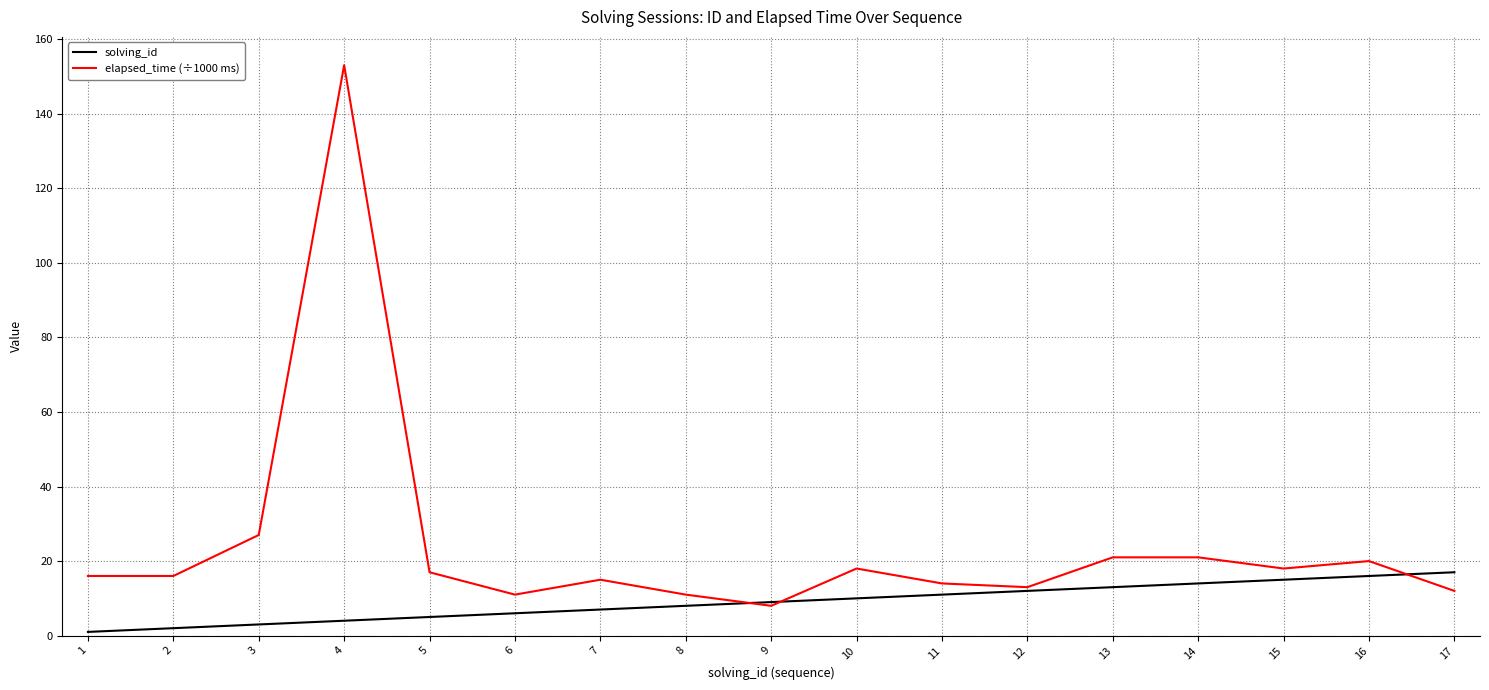

Which series ends up on top after the final intersection of solving_id and elapsed_time (÷1000 ms)?

solving_id